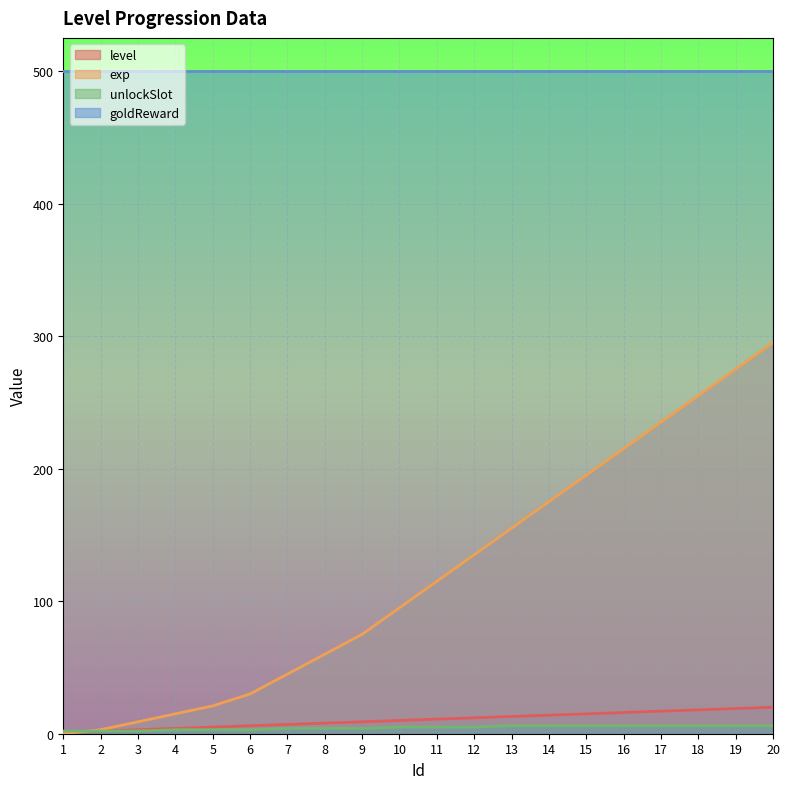

What is the difference between the highest and lowest values at 1?

500